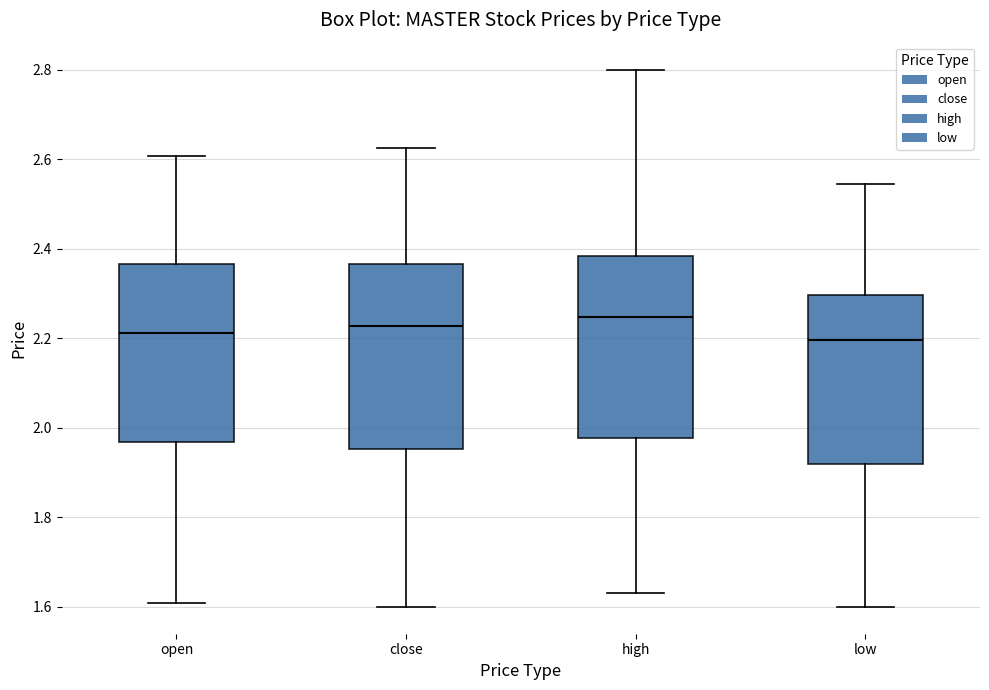

Where is the upper edge of the box for high on the y-axis? The values are not printed on the chart, so give them approximately, as read against the axis.

2.38